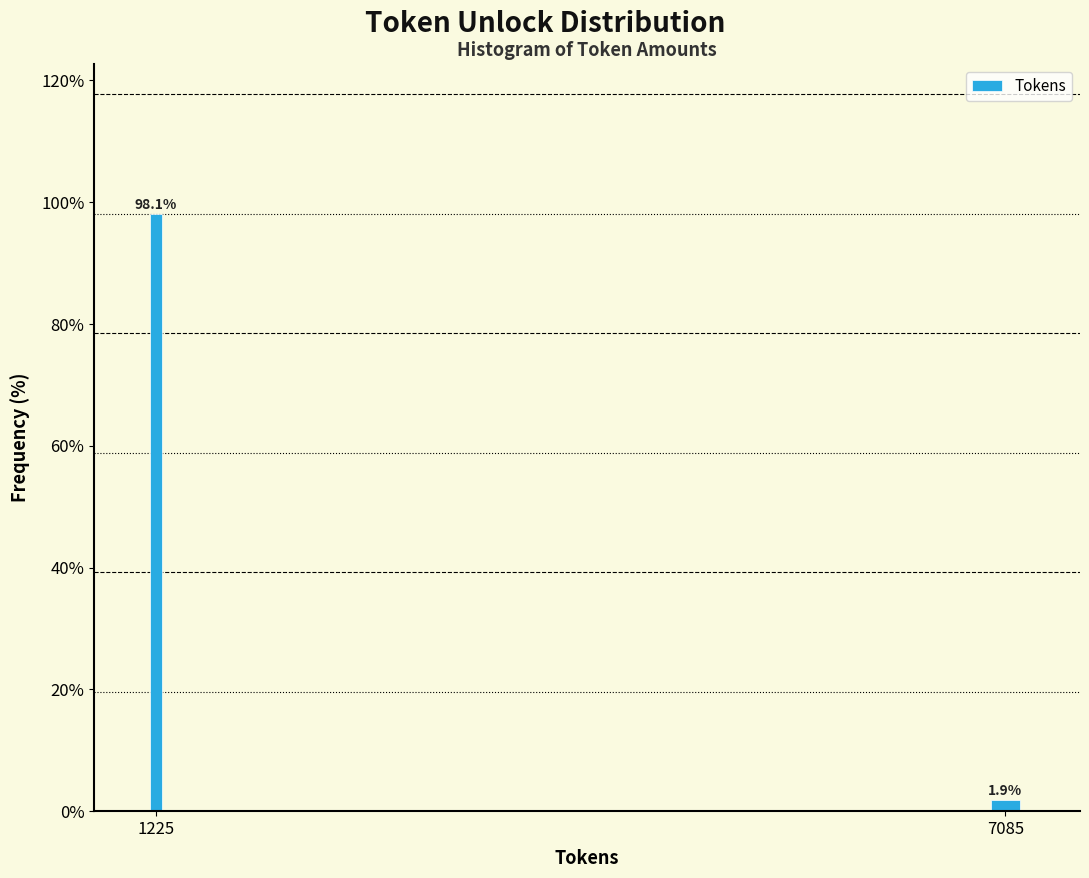

Reading right to left, list all the values displayed in this chart.

1.9	98.1